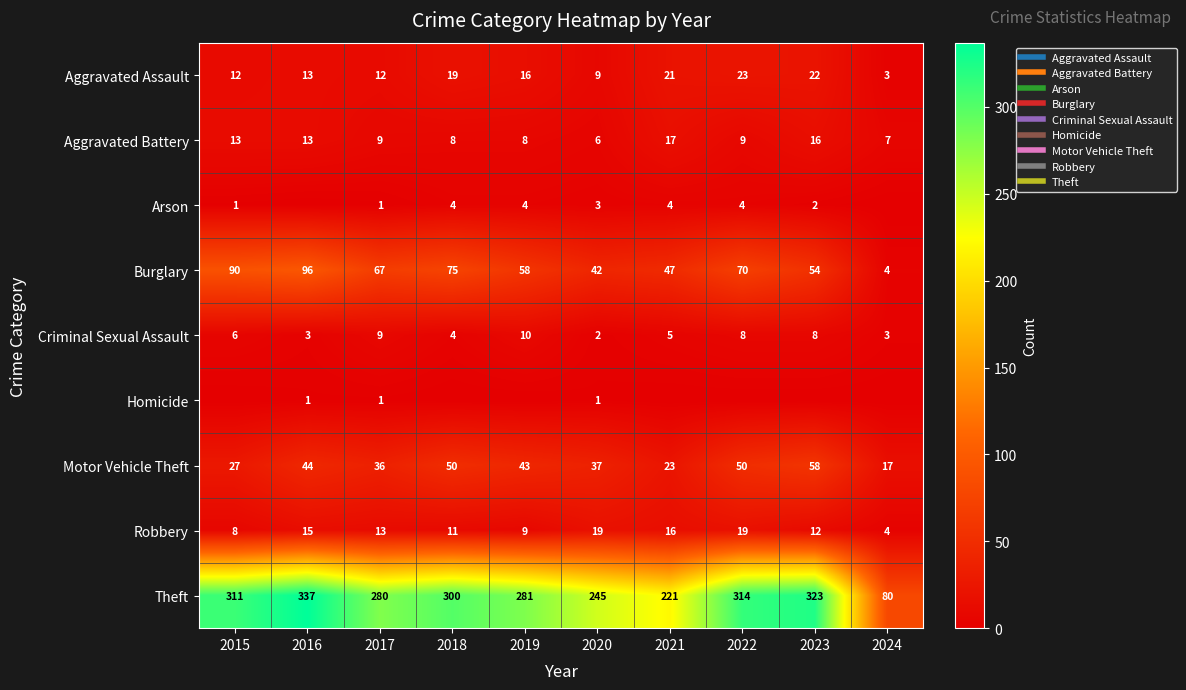

Which category has the lowest value in the Theft series?

2024